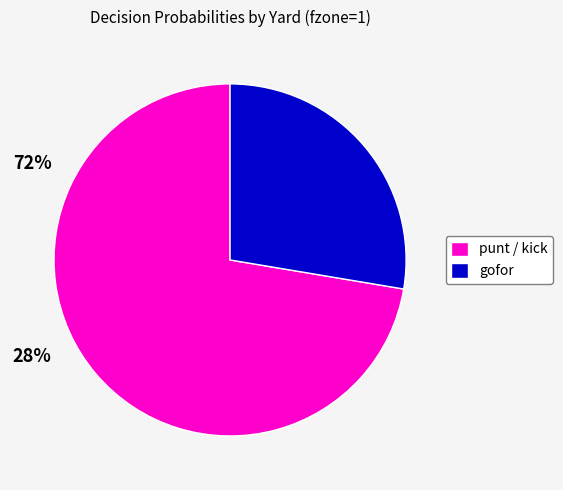

Combined, do gofor and punt / kick account for over 50%?

Yes